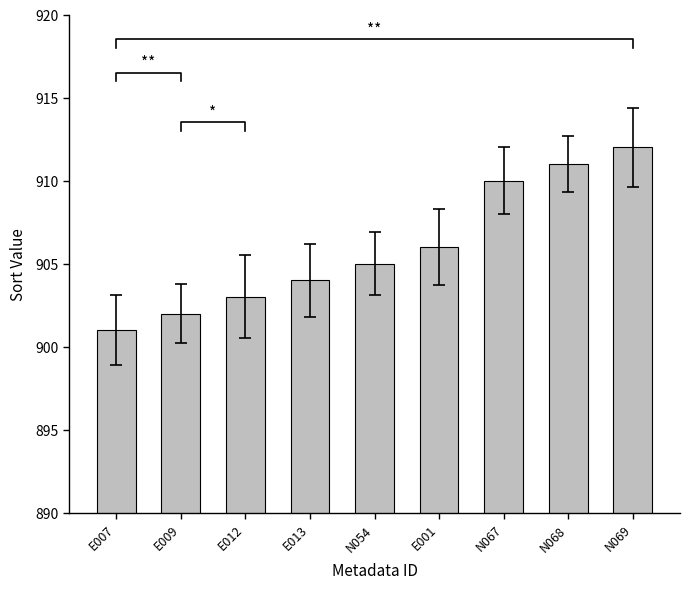

What is the value of the 7th bar from the left?

910